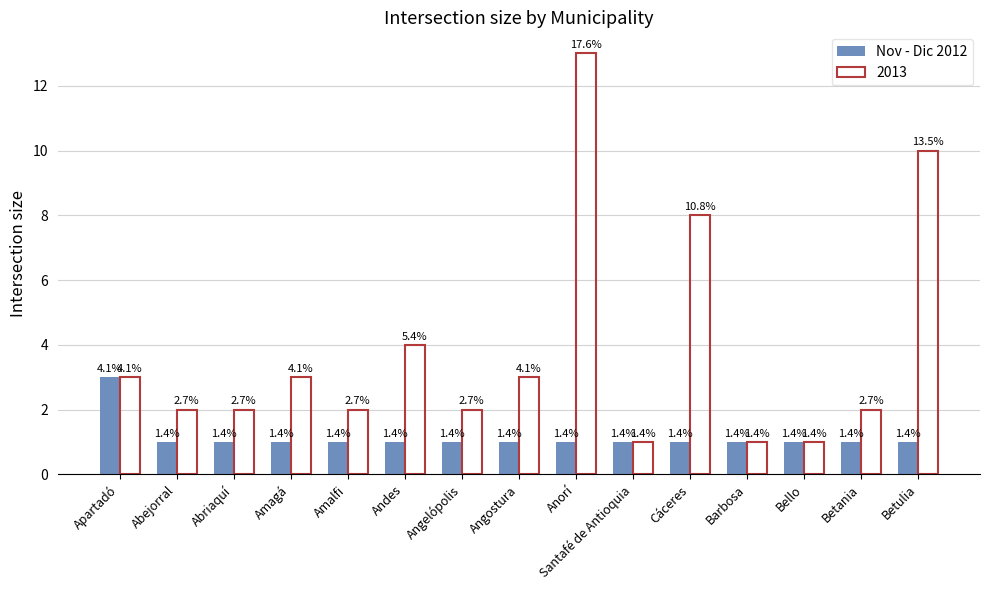

How many bars are there in total?

30